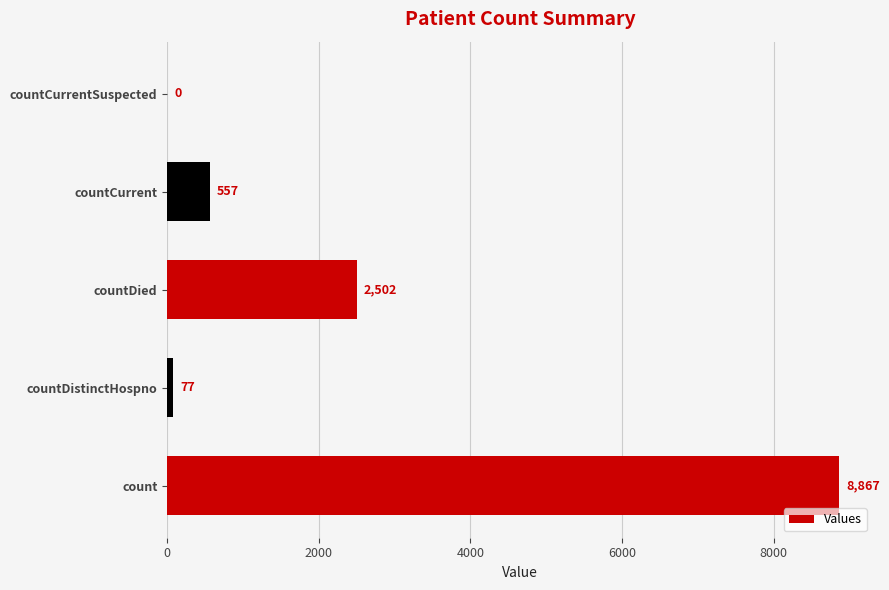

At which label is the value closest to 4433?

countDied